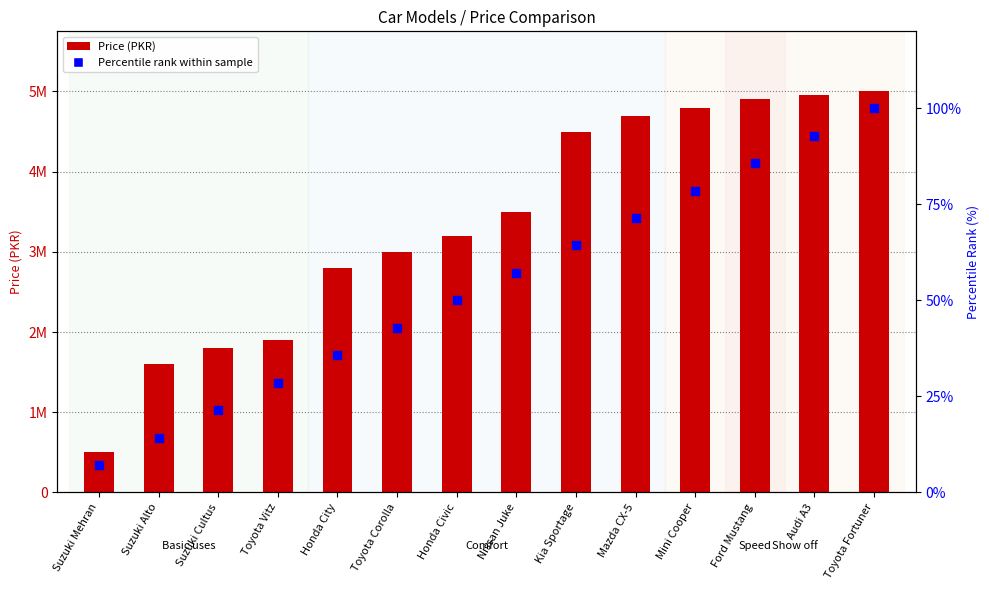

Is the value of Price (PKR) at Toyota Corolla greater than the value of Percentile rank within sample at Honda City?

Yes